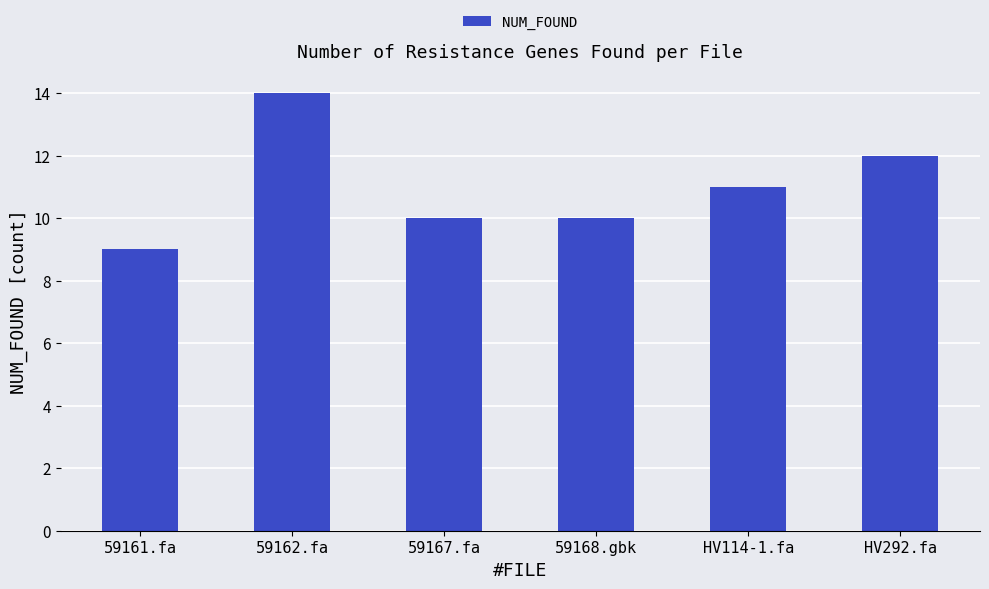

Approximately how many times larger is the value at HV292.fa compared to 59161.fa?

1.3